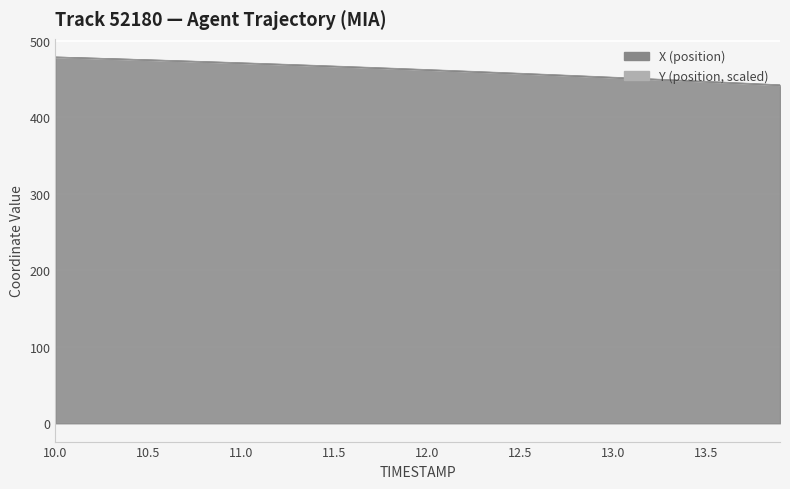

What is the minimum value shown in the chart?

442.0